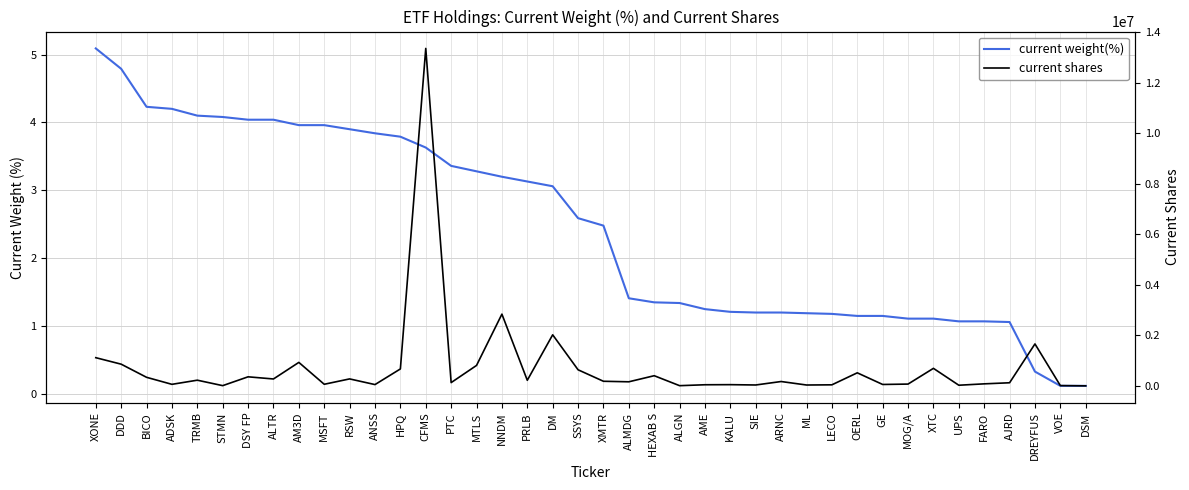

What is the difference between the maximum and minimum values in the current shares series?

13345079.0